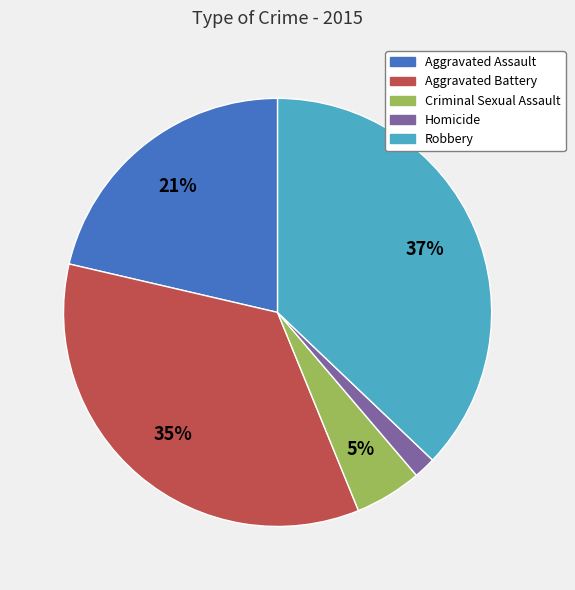

Is it true that Aggravated Battery is 35% of the pie?

True